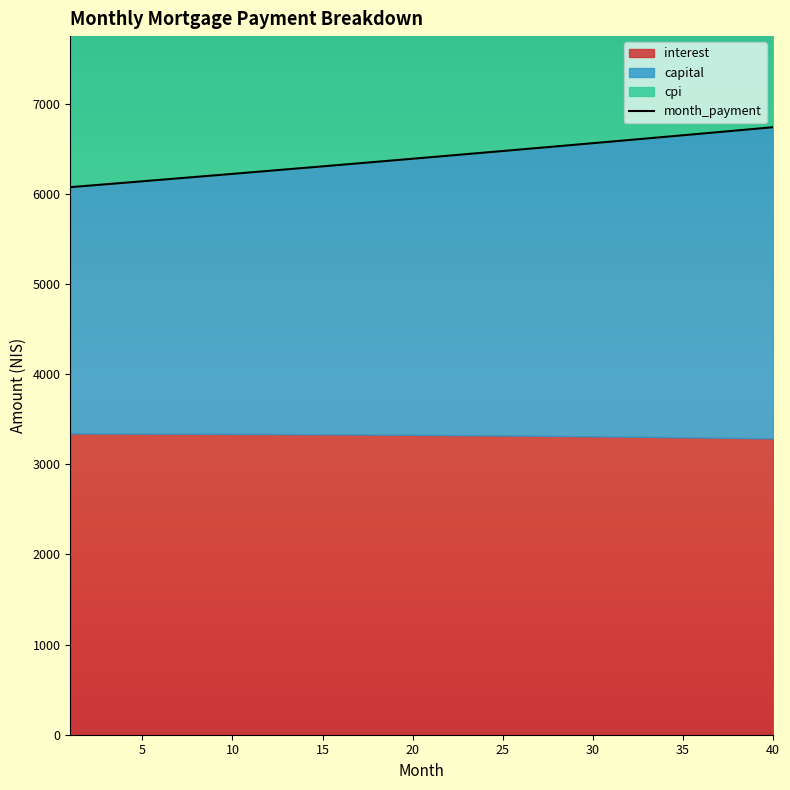

What are all the series names shown in the legend?

interest, capital, cpi, month_payment